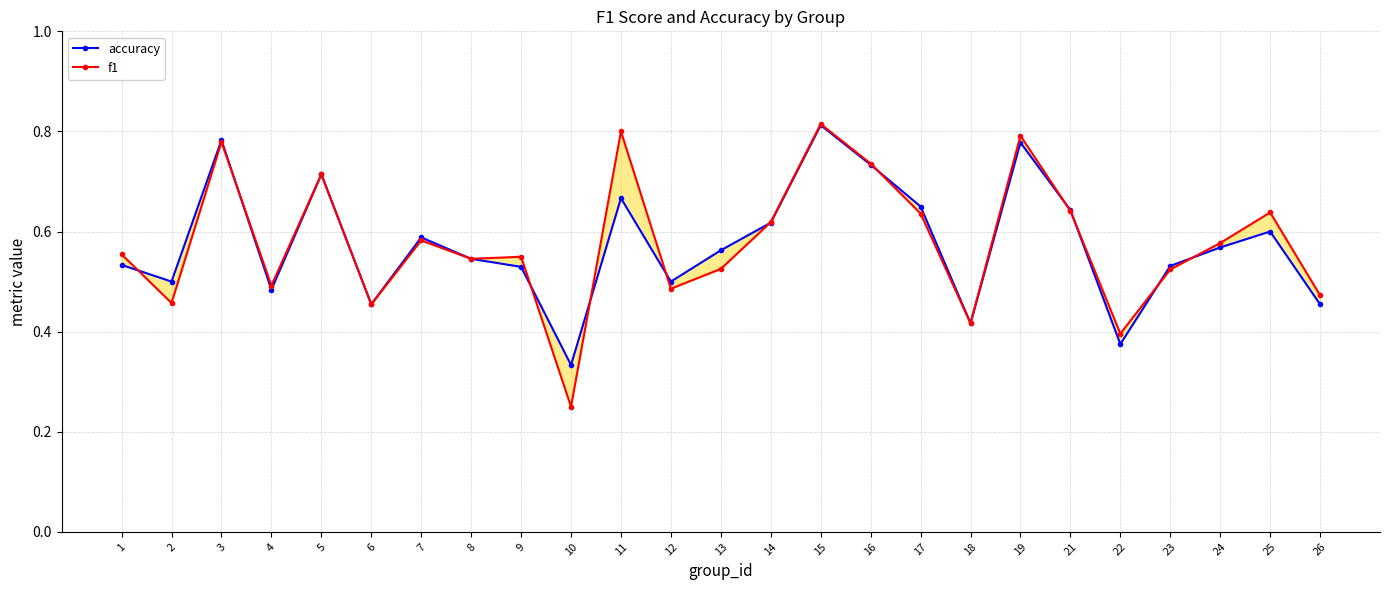

True or false: accuracy has more than 1 points higher than both neighbors.

True